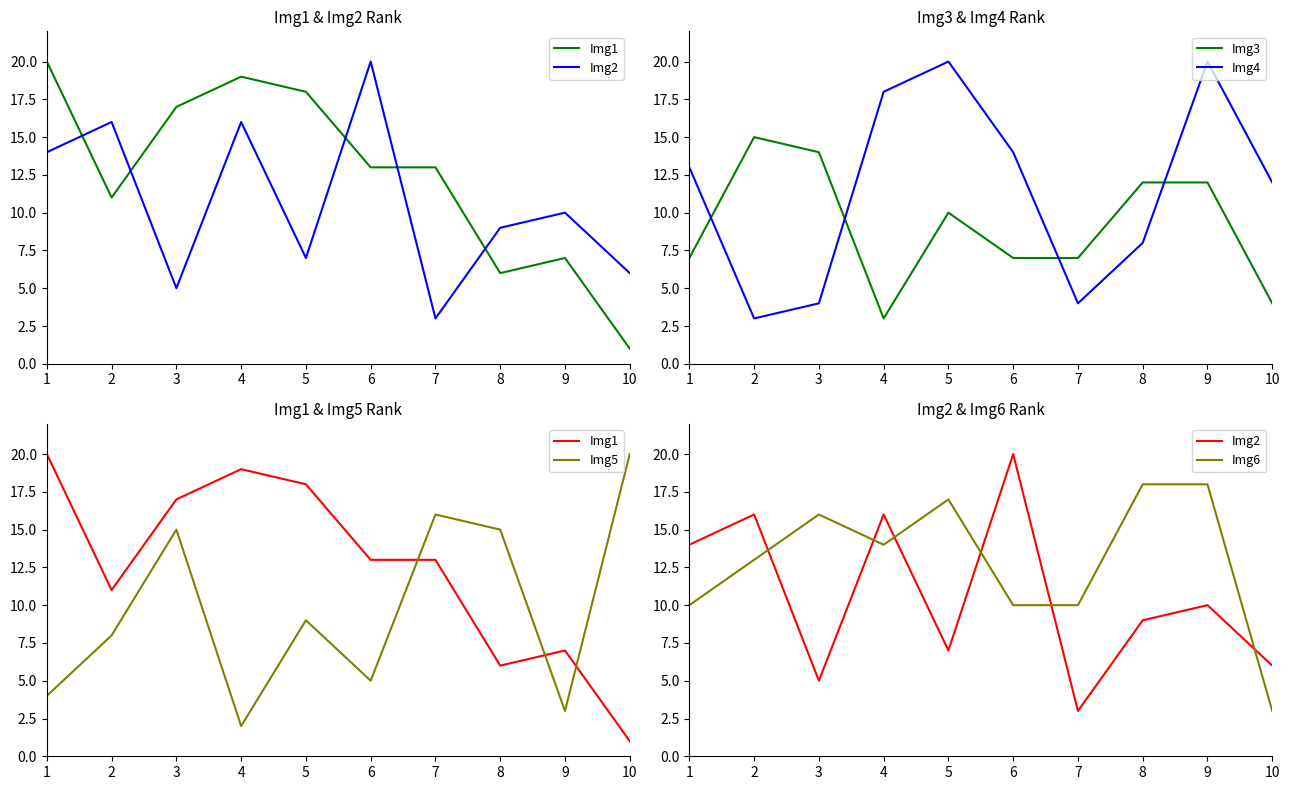

Which category has the highest value in the Img4 series?

5